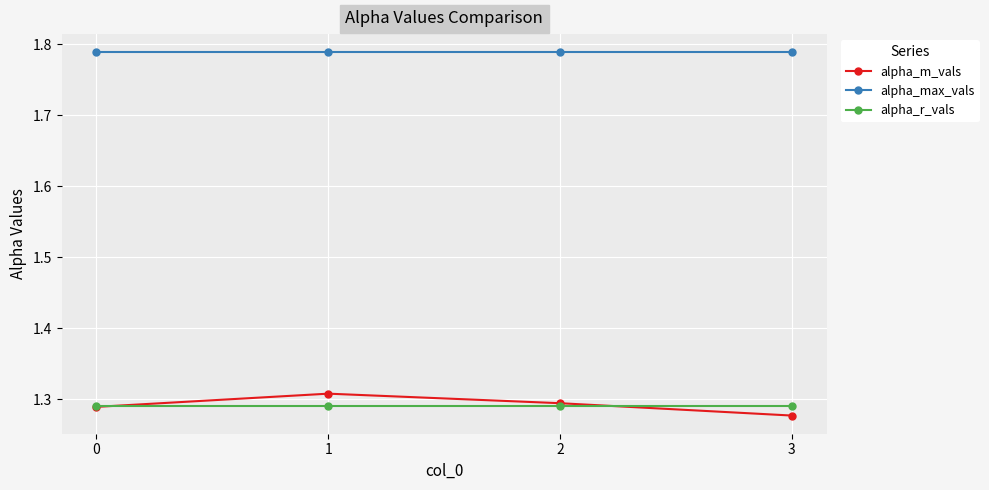

What is the sum of the alpha_max_vals values at 3 and 1?

3.6